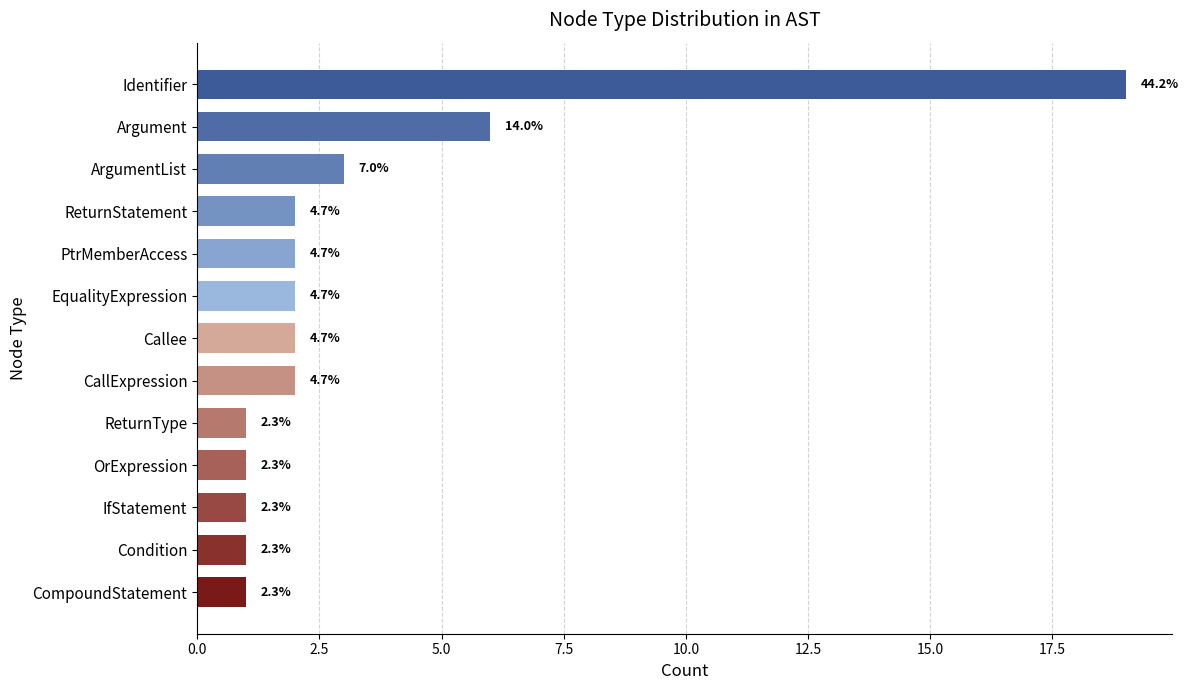

How many bars are there in total?

13